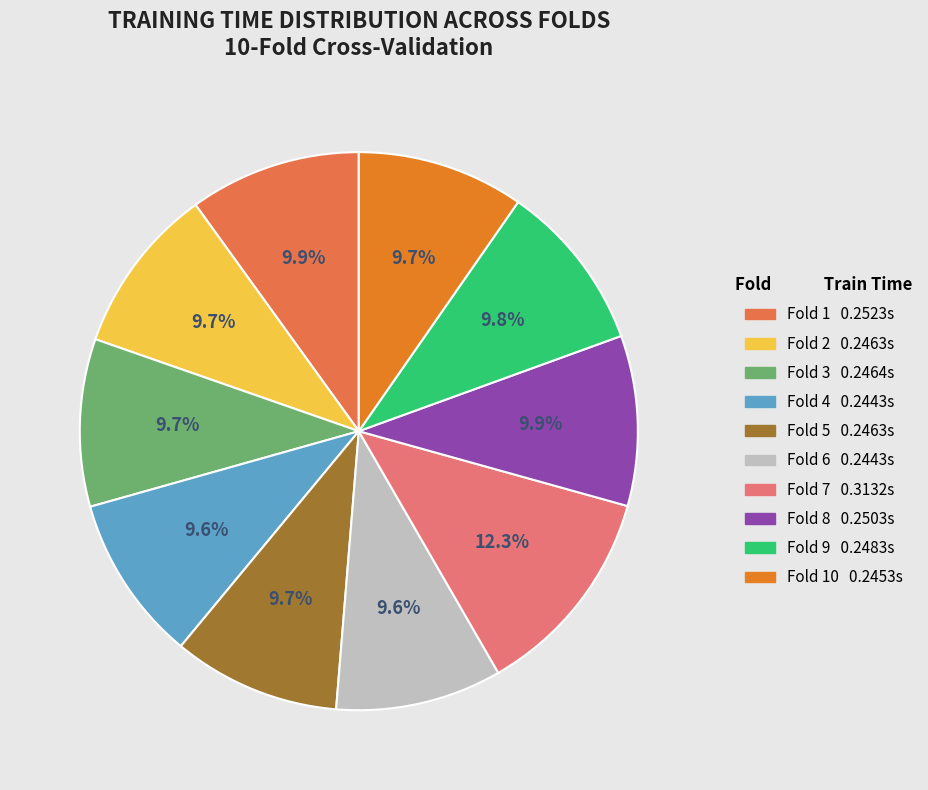

Is there a majority slice in this chart?

No